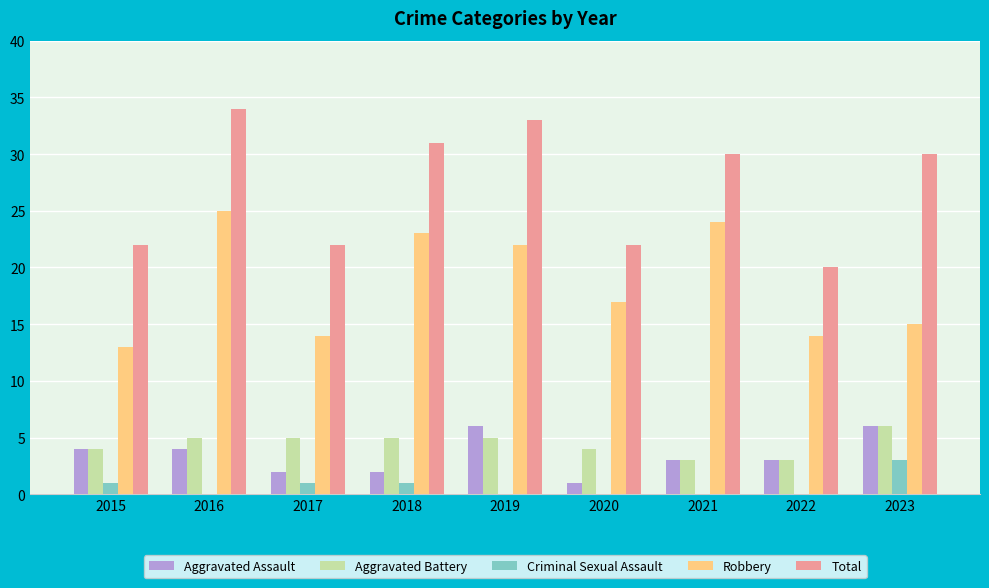

How many groups of bars are there?

9